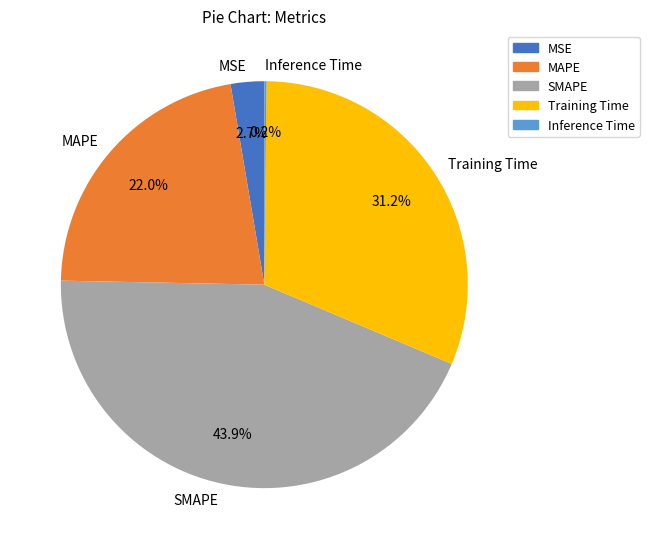

Does any single category account for the majority?

No